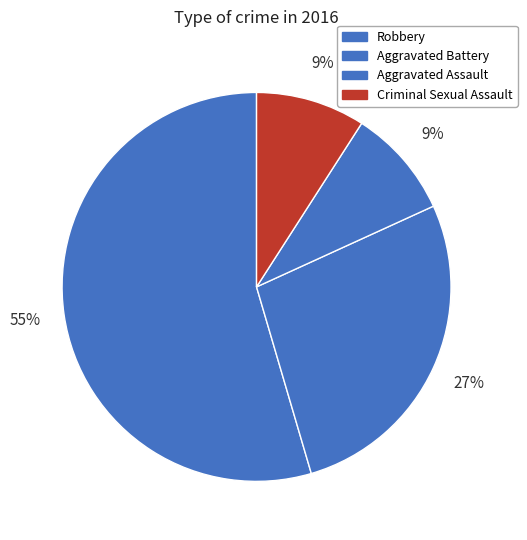

What is the ratio of the value at Aggravated Battery to the value at Robbery?

0.5